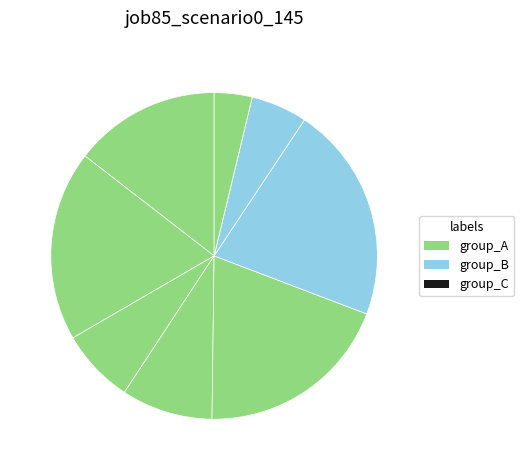

Is there any slice that represents more than half of the pie?

No